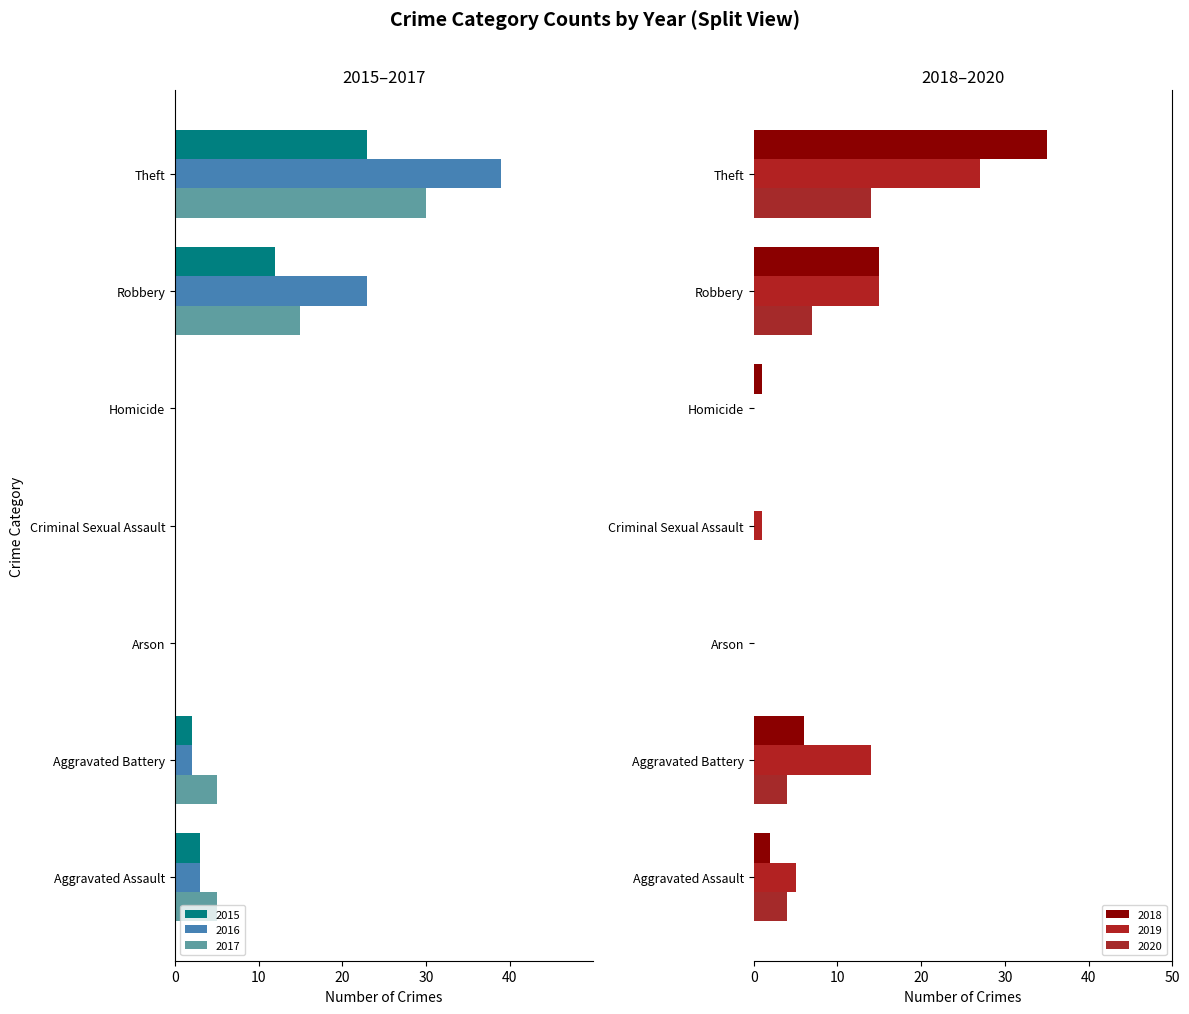

What is the label of the 4th bar from the right?

Criminal Sexual Assault